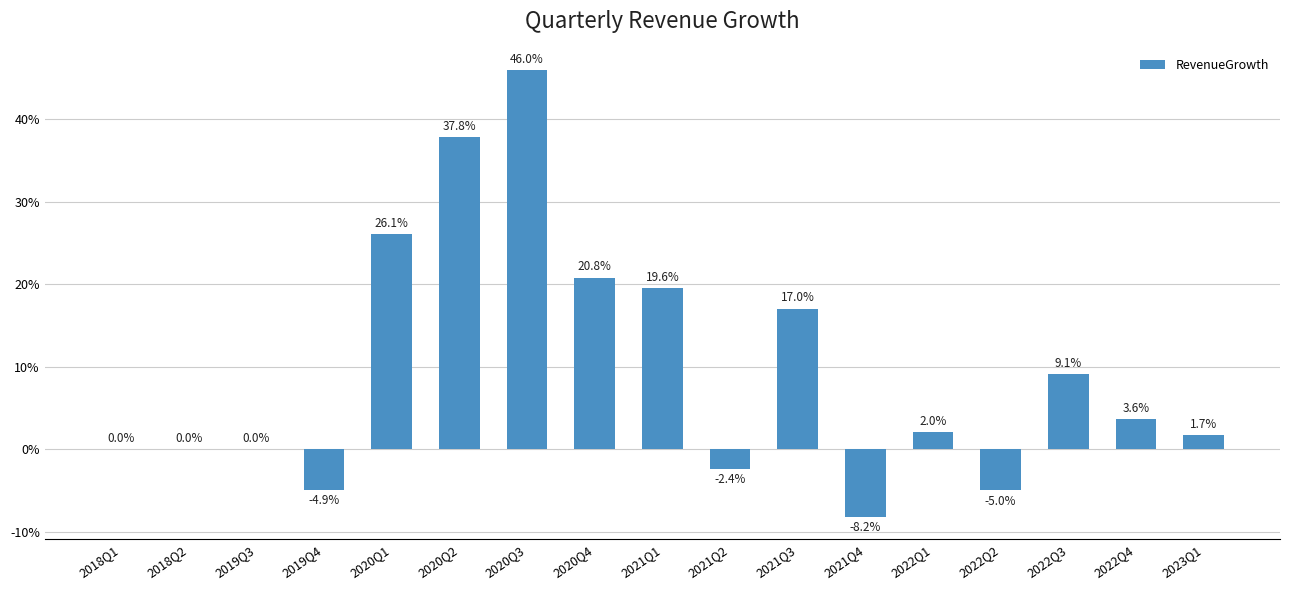

What is the greatest value displayed?

46.0